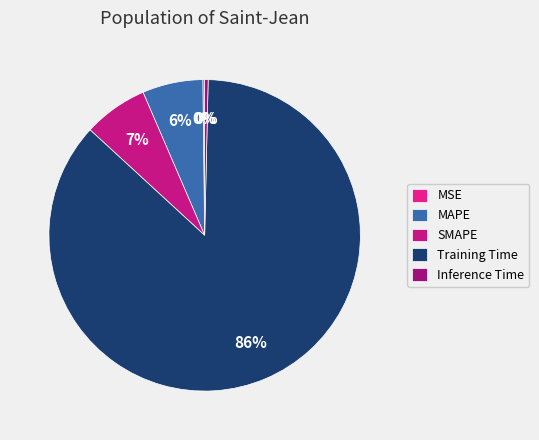

Which slice is the largest?

Training Time